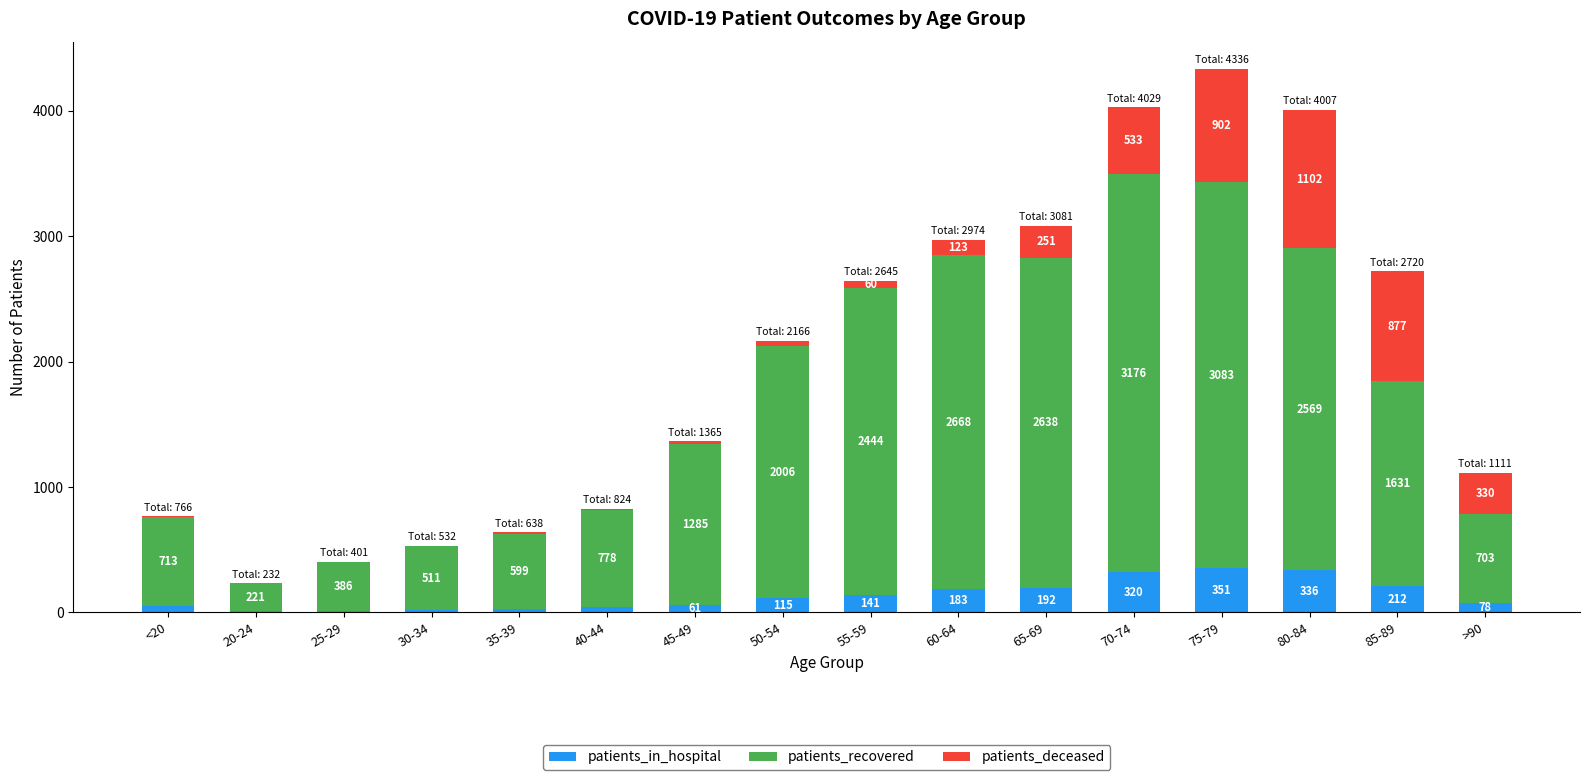

Which category has the highest value in the patients_in_hospital series?

75-79